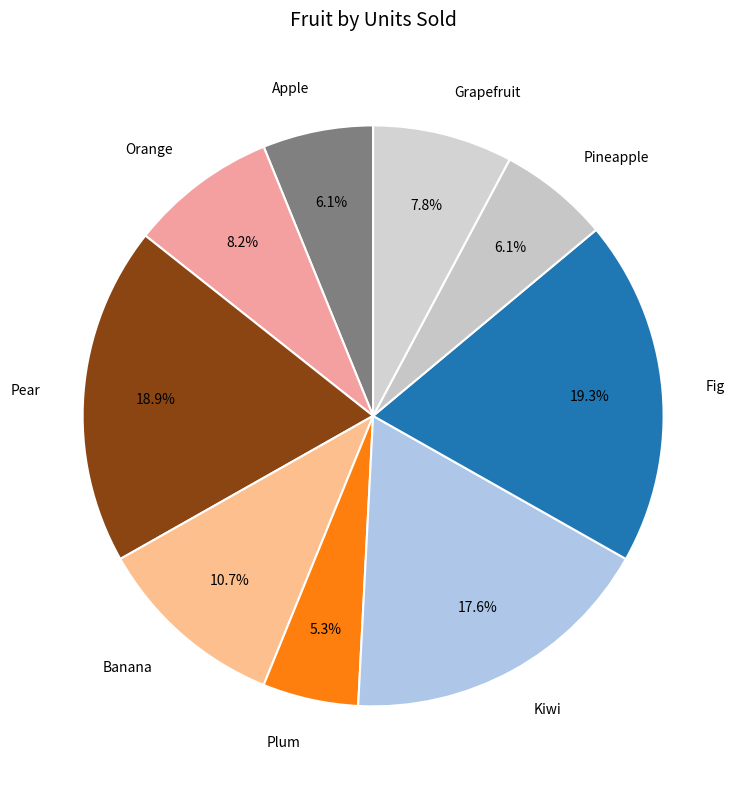

Which has a higher value, Grapefruit or Apple?

Grapefruit